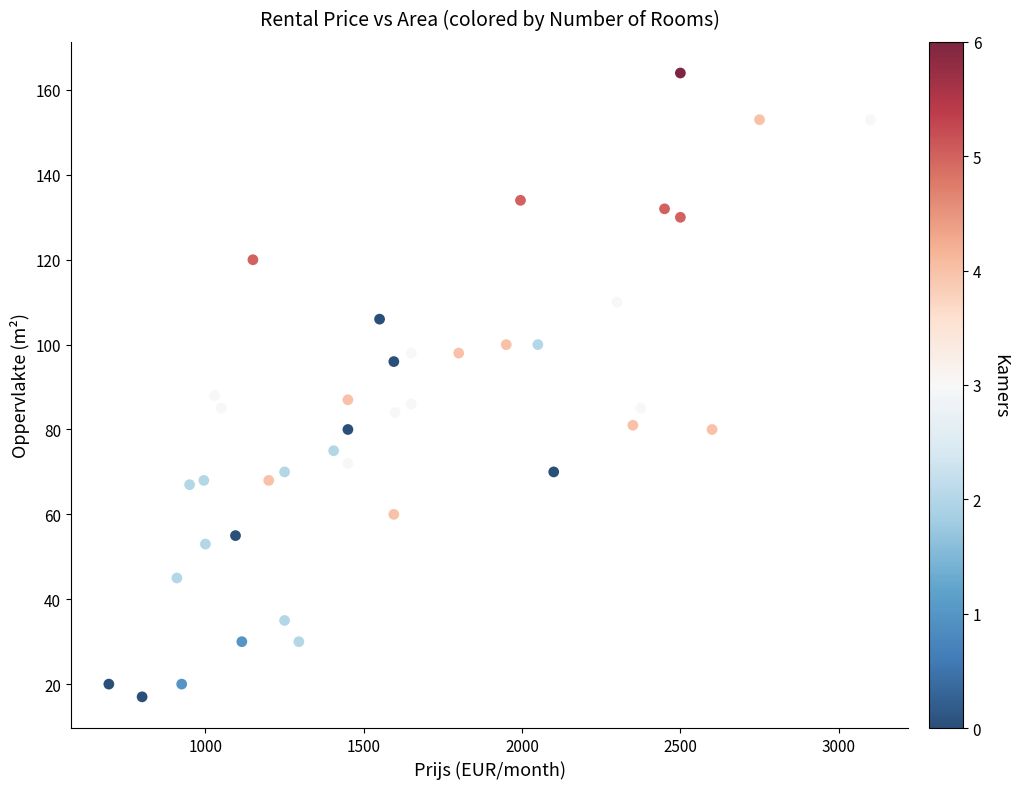

What is the range of X values (max minus min)?

2405